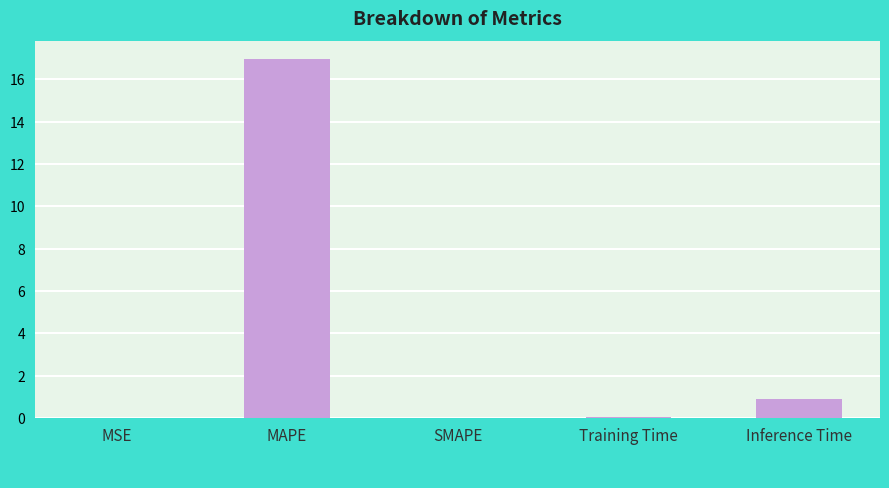

Which label corresponds to the largest value in the chart?

MAPE